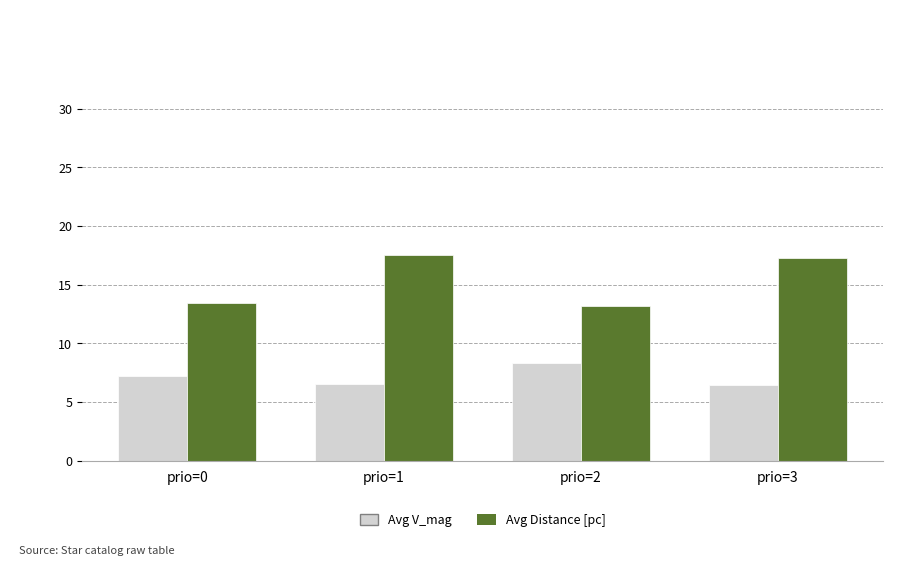

At which label does Avg Distance [pc] first exceed 17?

prio=1